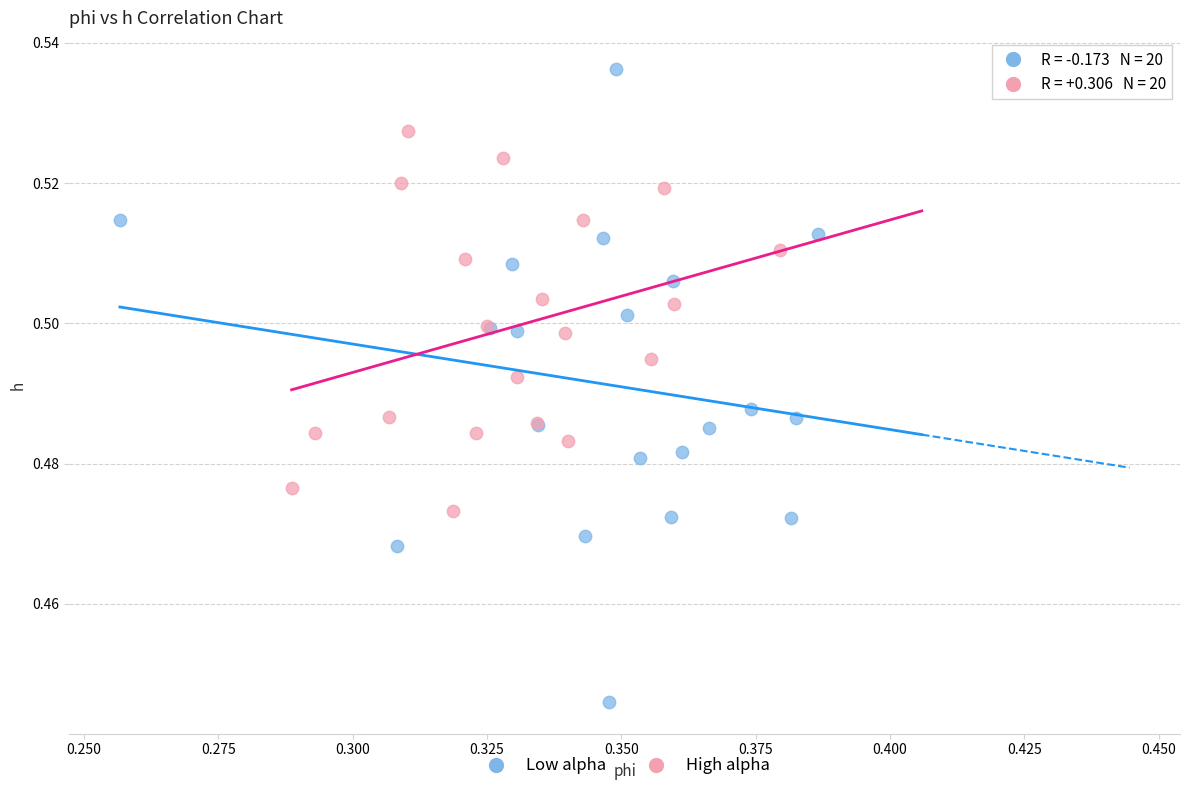

Which series contains the lowest Y value?

Low alpha